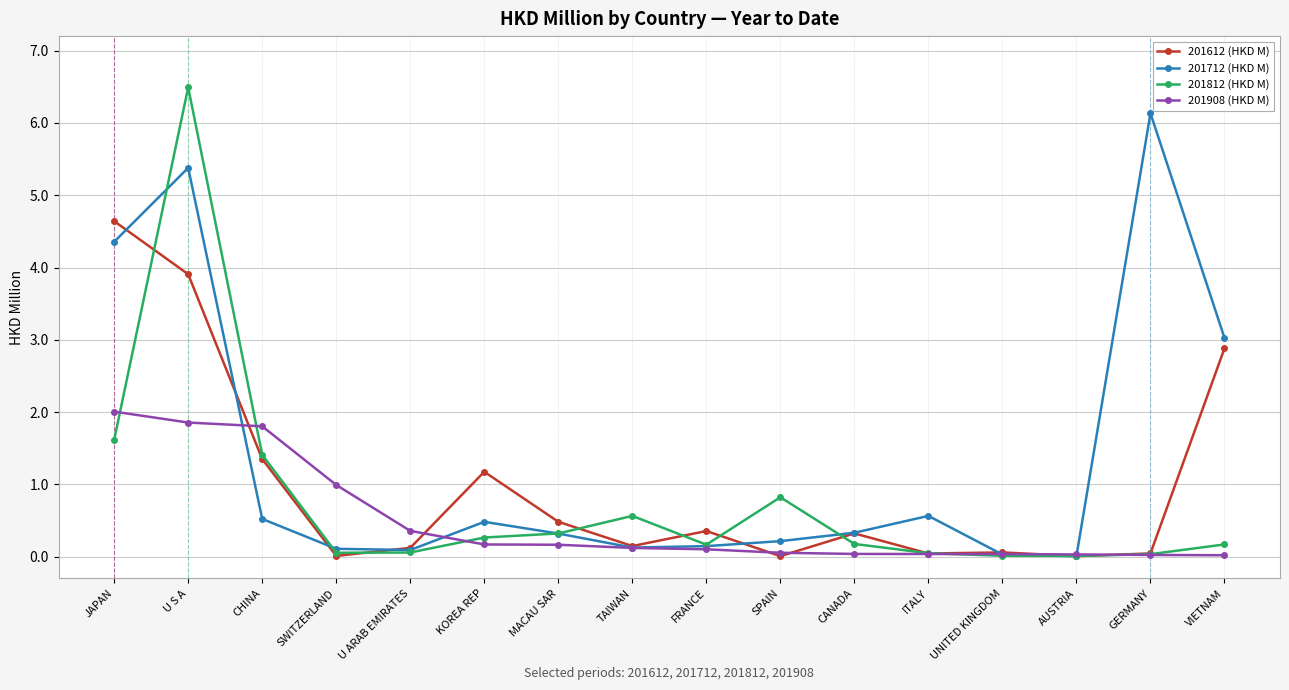

Does the chart display data point markers on the line(s)?

Yes